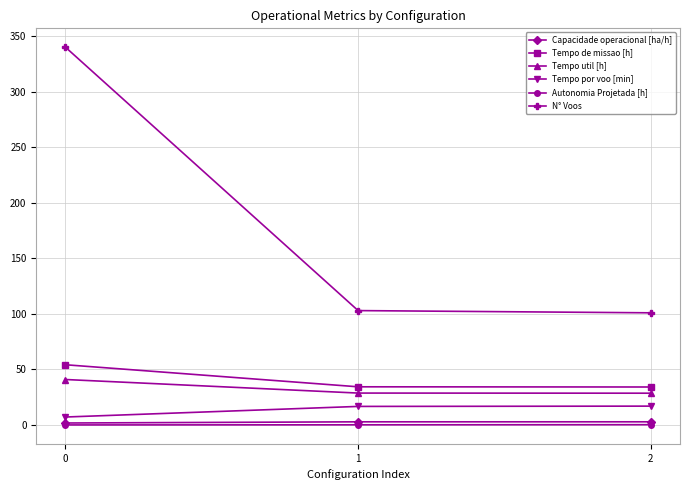

Is the value of Autonomia Projetada [h] at 1 greater than the value of Tempo de missao [h] at 2?

No